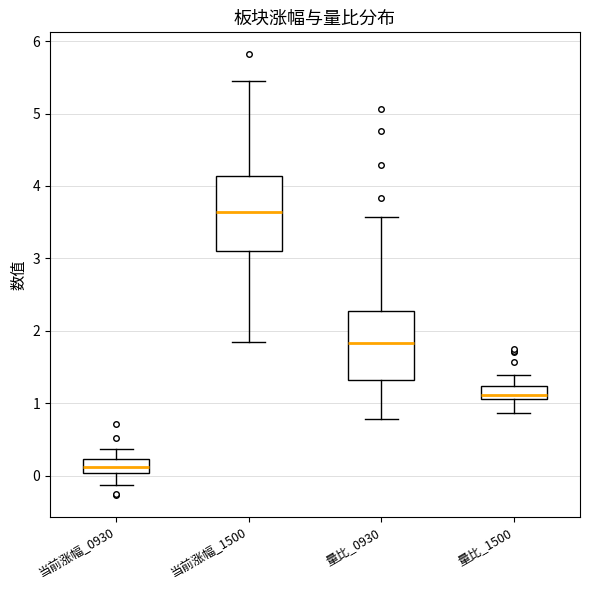

Which box has the highest median line?

当前涨幅_1500